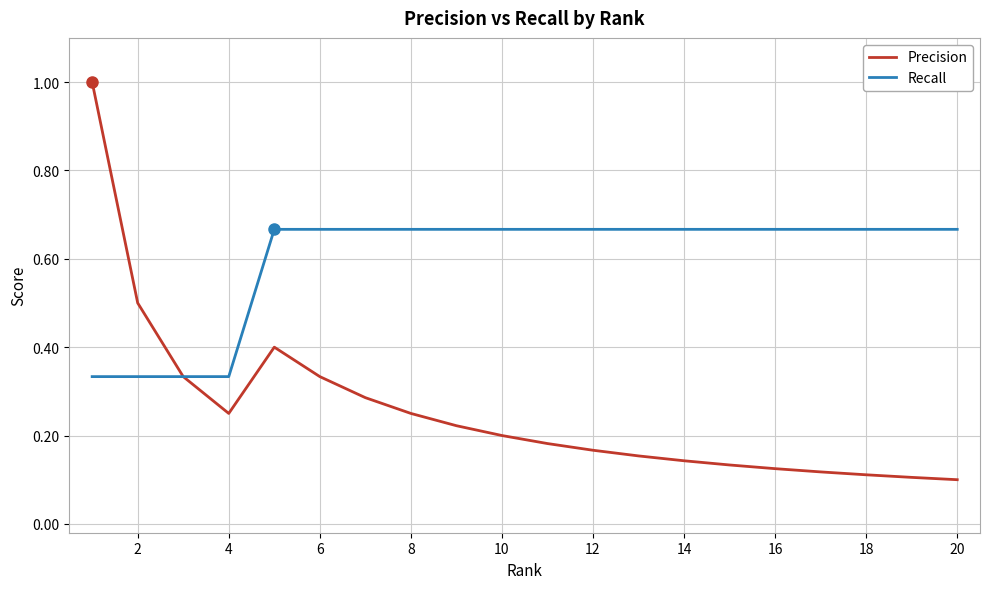

List the series in order of their overall mean, lowest first.

Precision, Recall